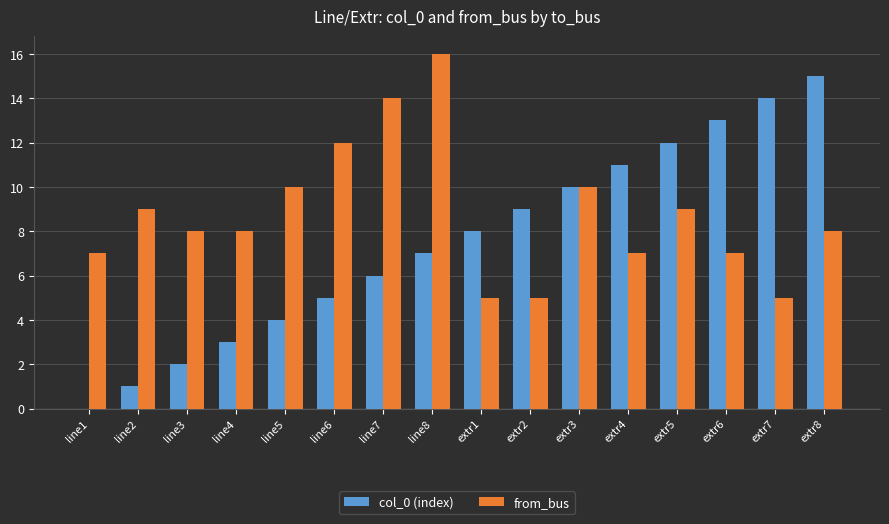

Which series has the largest total across all categories?

from_bus